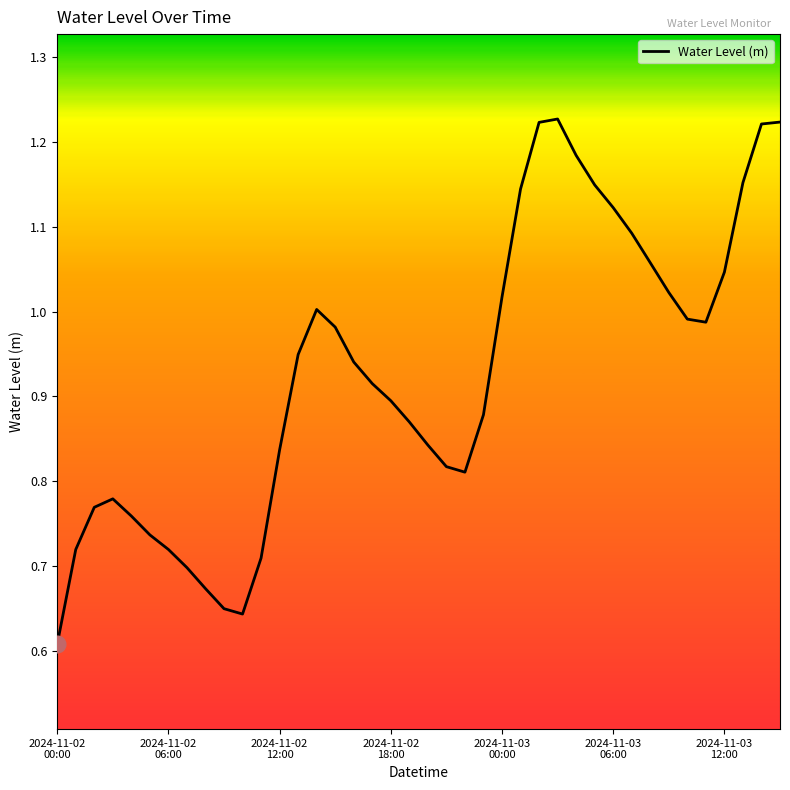

How many lines are shown in the chart?

1